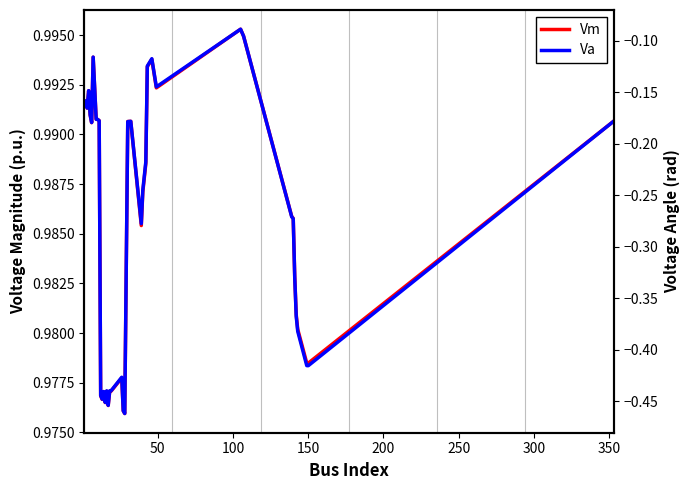

True or false: Vm has more than 0 interior local peaks.

True